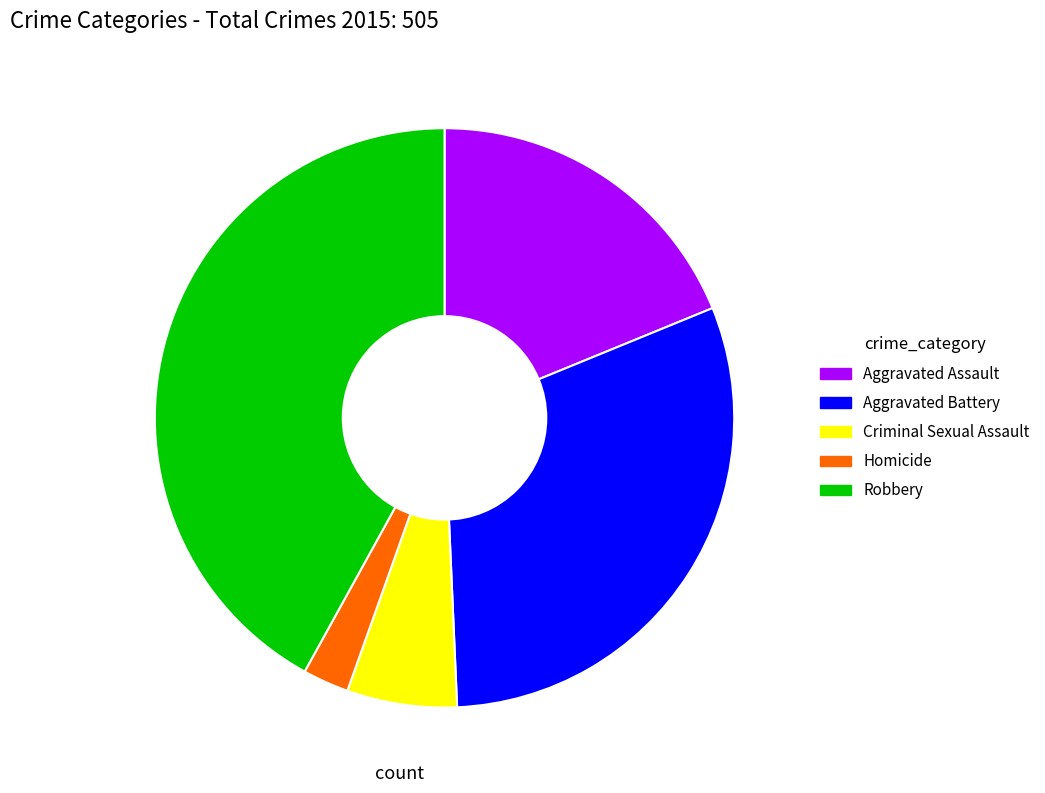

Is there a majority slice in this chart?

No